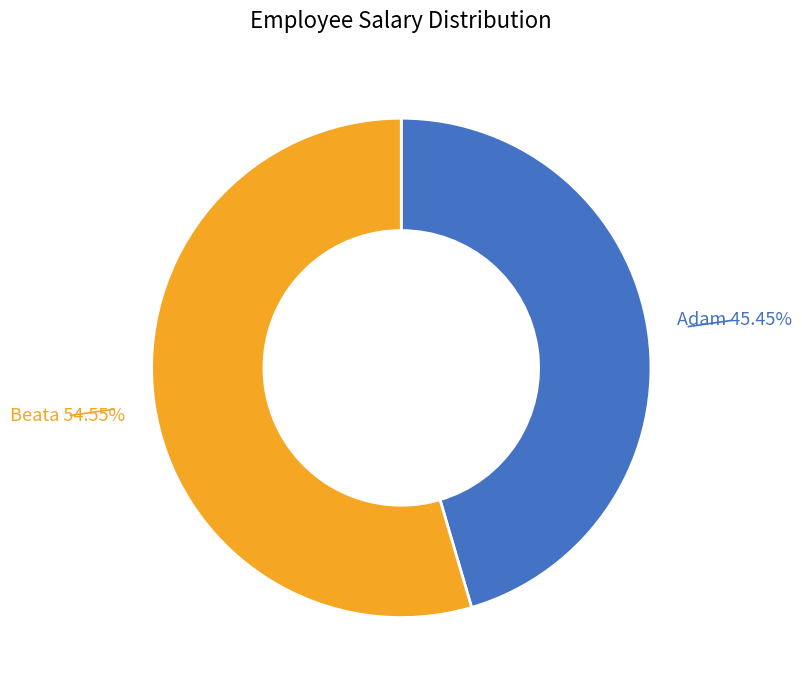

Approximately how many times larger is the value at Beata compared to Adam?

1.2